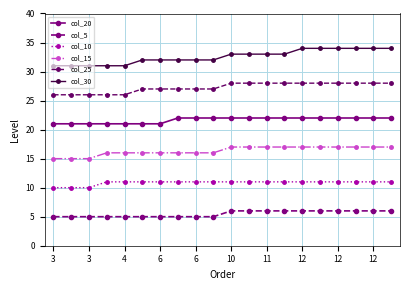

Reading right to left, what are all the values shown in this chart?

col_20: 22	22	22	22	22	22	22	22	22	22	22	22	22	21	21	21	21	21	21	21
col_5: 6	6	6	6	6	6	6	6	6	6	5	5	5	5	5	5	5	5	5	5
col_10: 11	11	11	11	11	11	11	11	11	11	11	11	11	11	11	11	11	10	10	10
col_15: 17	17	17	17	17	17	17	17	17	17	16	16	16	16	16	16	16	15	15	15
col_25: 28	28	28	28	28	28	28	28	28	28	27	27	27	27	27	26	26	26	26	26
col_30: 34	34	34	34	34	34	33	33	33	33	32	32	32	32	32	31	31	31	31	31